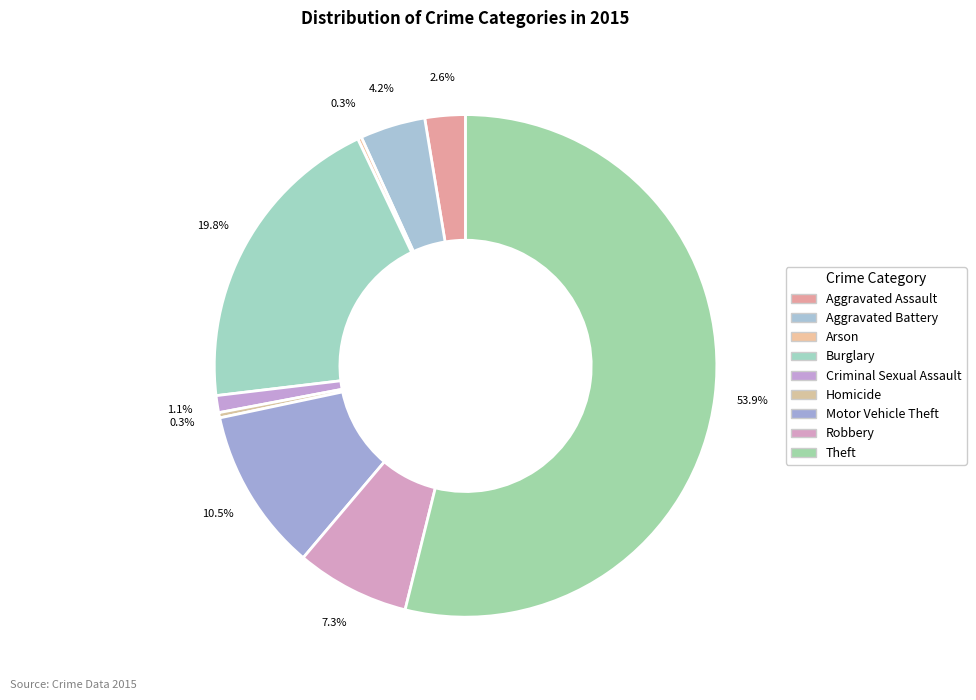

What portion of the pie excludes Theft?

46.1%